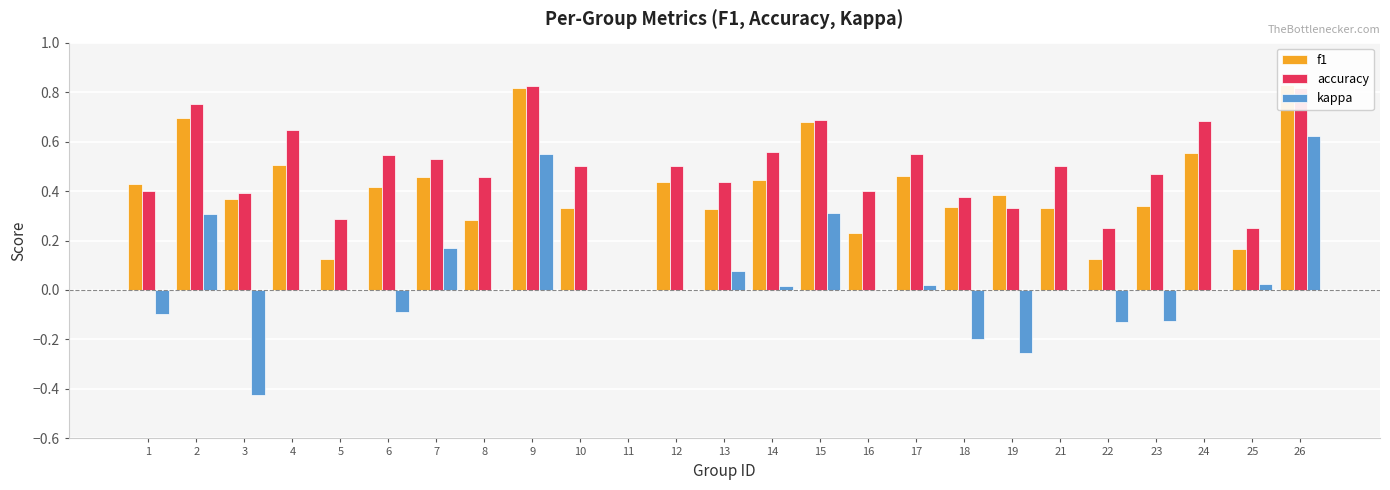

Does the chart contain any negative values?

Yes